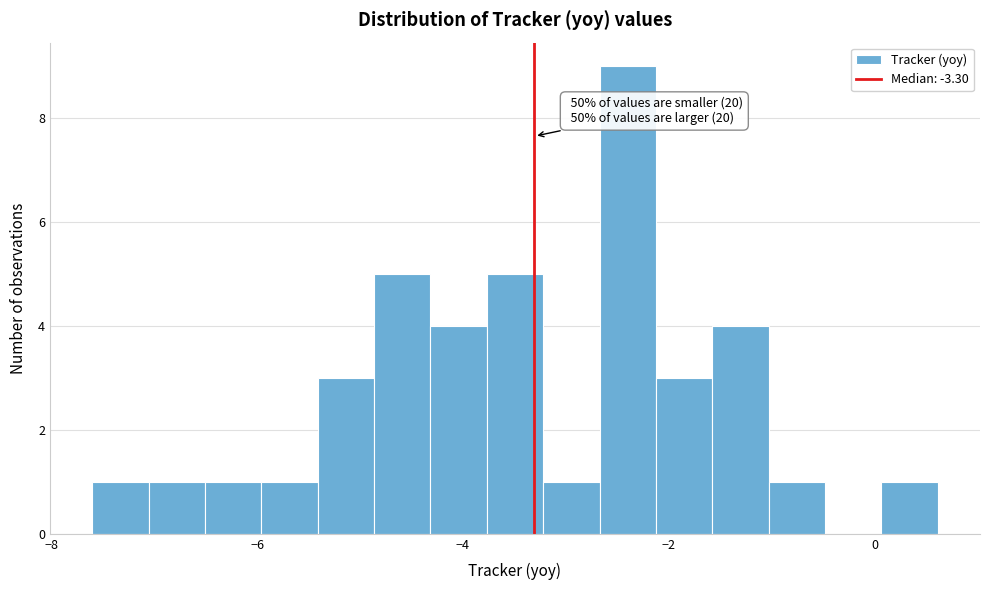

Read against the x-axis, roughly where is the centre of the tallest bar?

-2.4